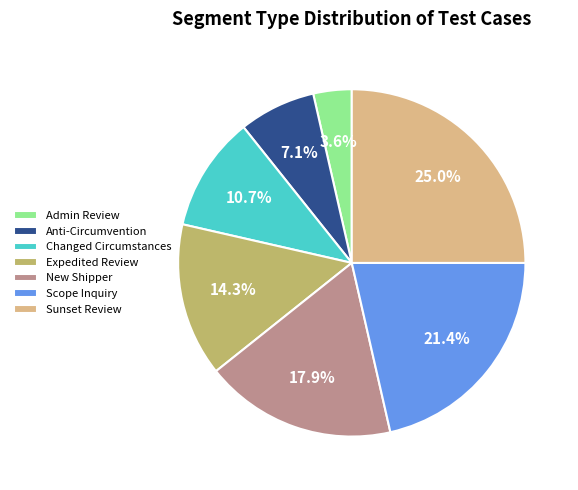

What is the ratio of the value at Expedited Review to the value at Admin Review?

4.0